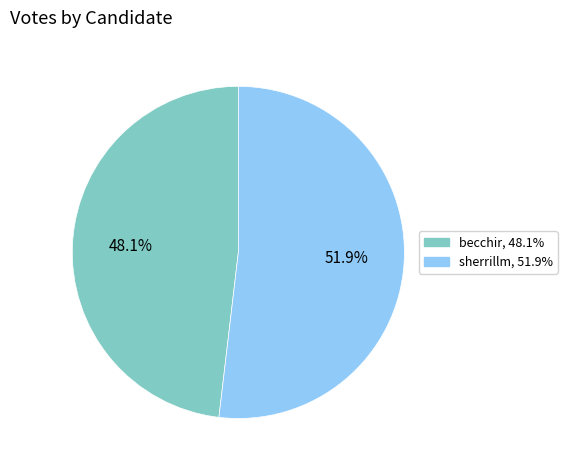

To the nearest percent, what portion does sherrillm represent?

52%